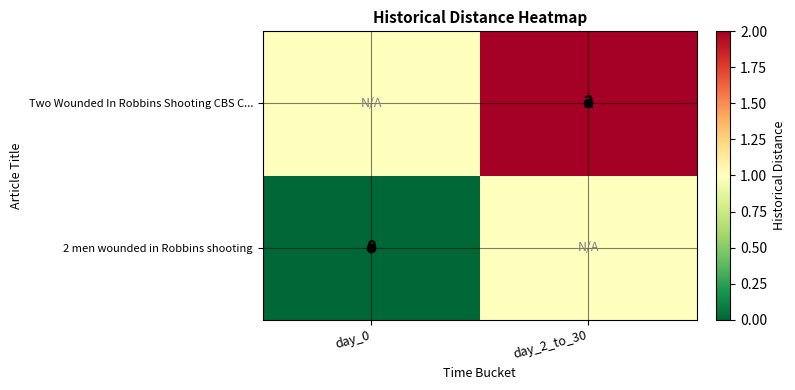

At how many categories does at least one series exceed 1?

1